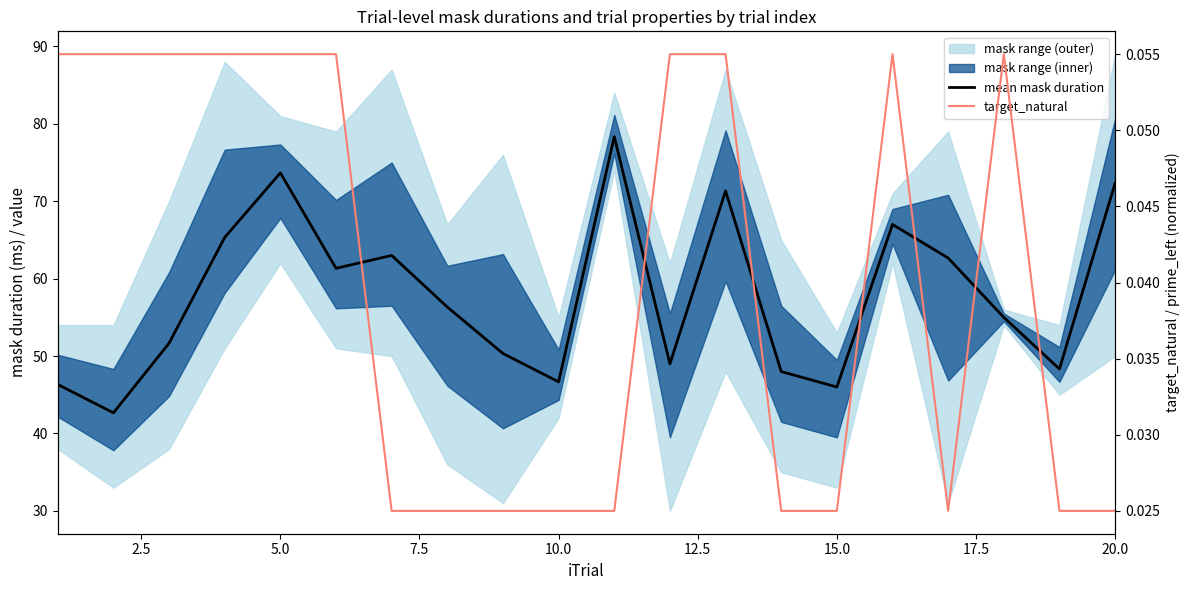

What is the sum of all target_natural values?

0.8